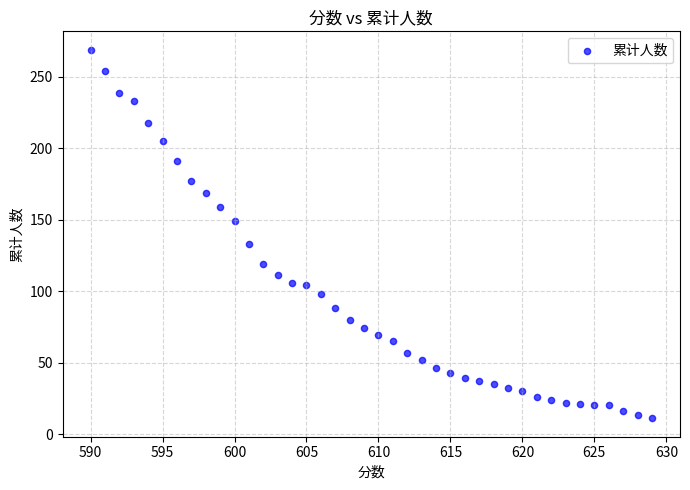

What is the range of X values (max minus min)?

39